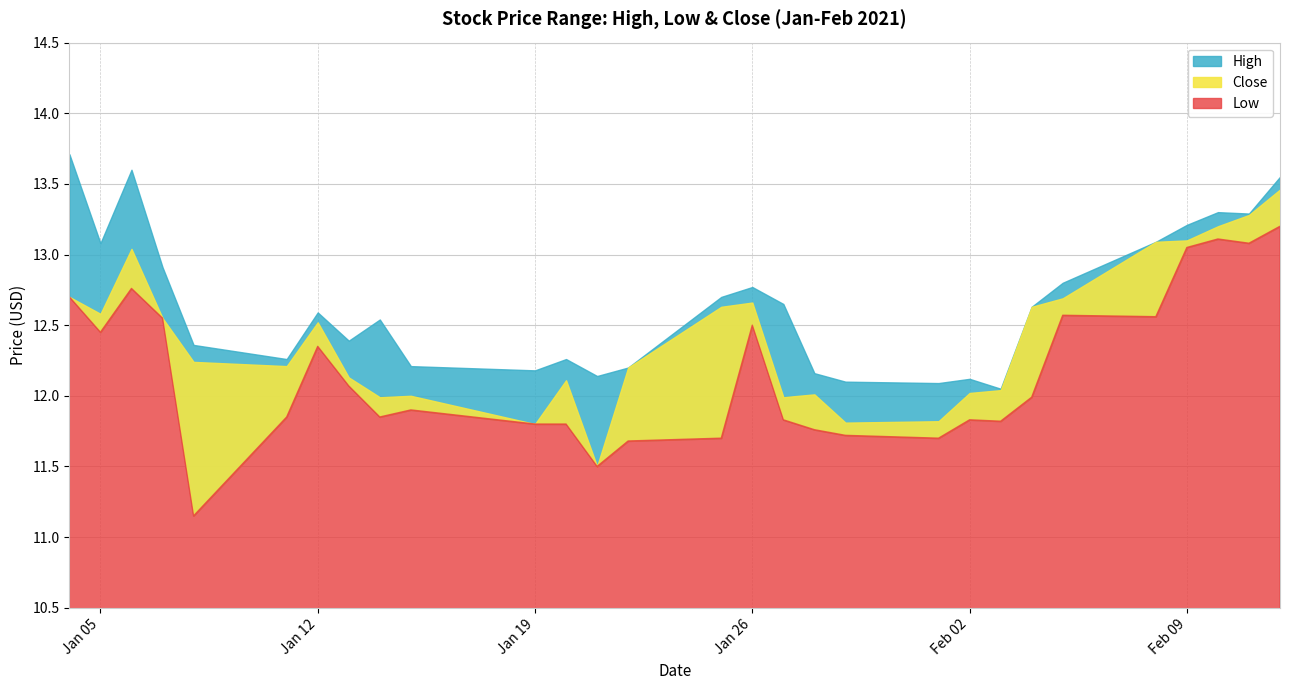

What is the difference between the Close values at 2021-01-07 and 2021-02-10?

0.6